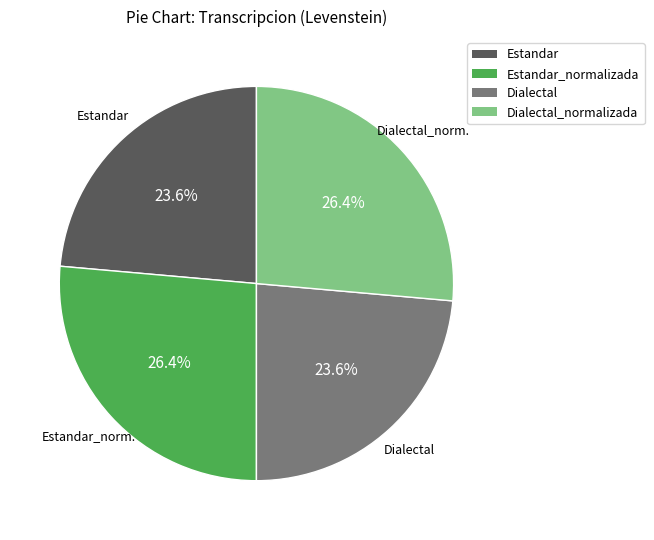

How many segments does this pie chart have?

4